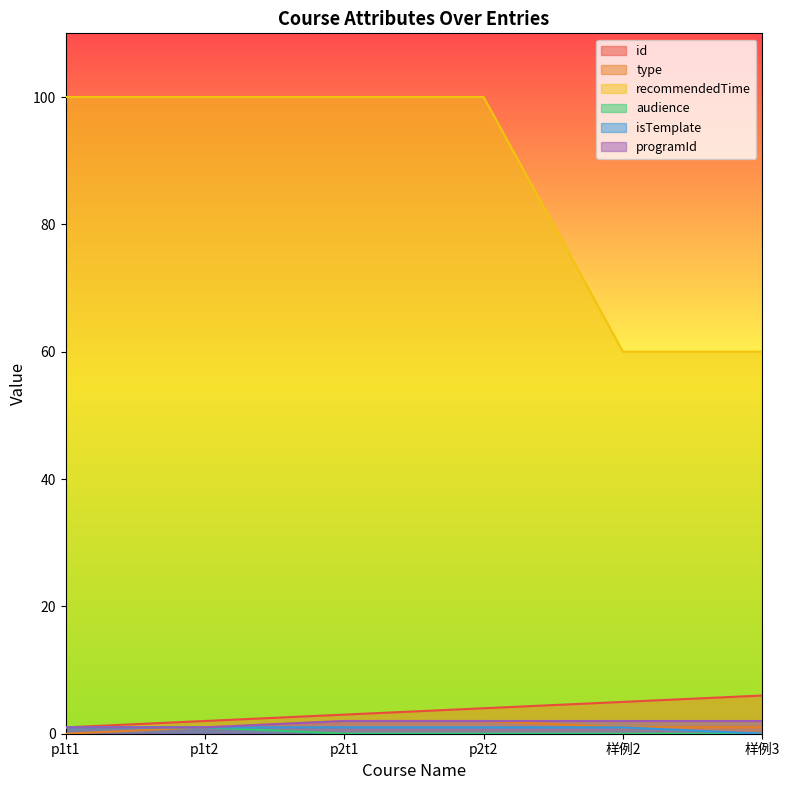

Which category has the highest value in the programId series?

p2t1